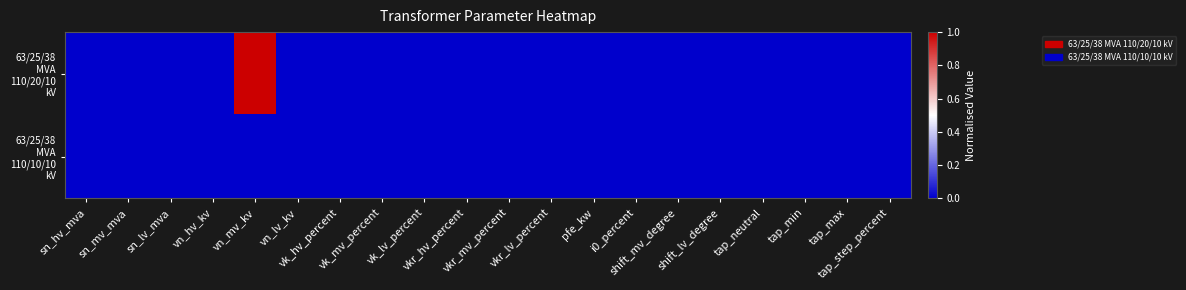

Between vkr_lv_percent and shift_lv_degree, which series saw the biggest shift?

63/25/38 MVA 110/20/10 kV